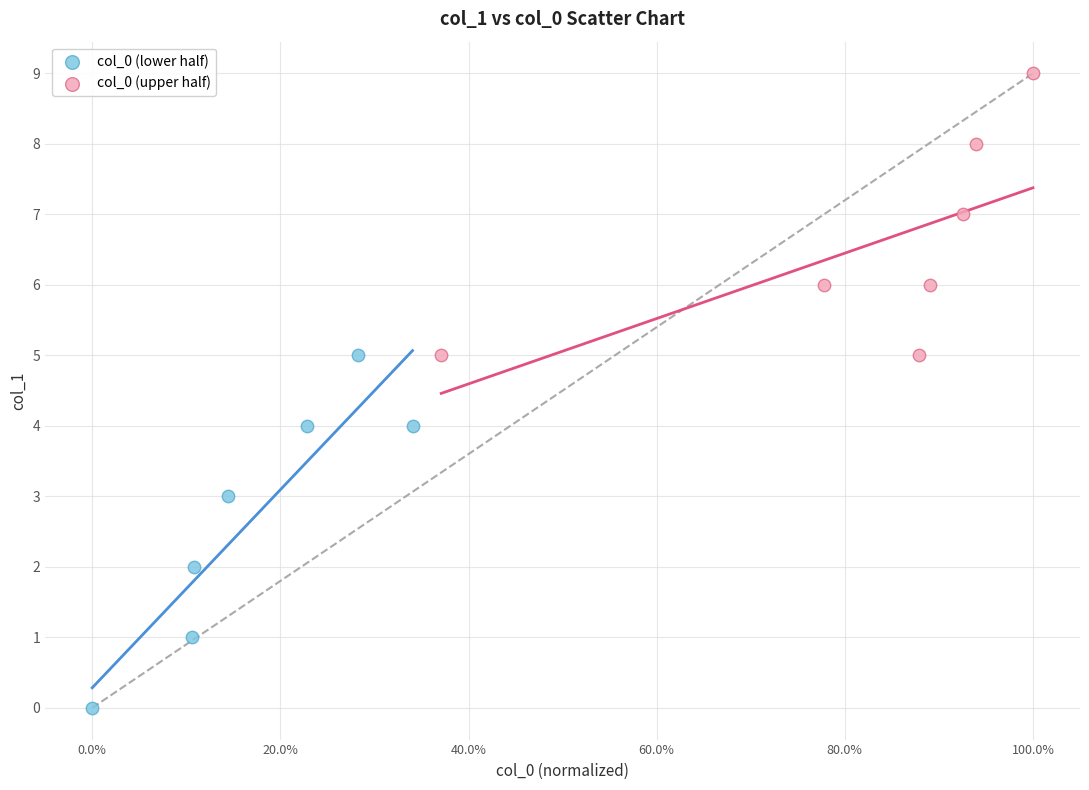

Which series contains the lowest Y value?

col_0 (lower half)